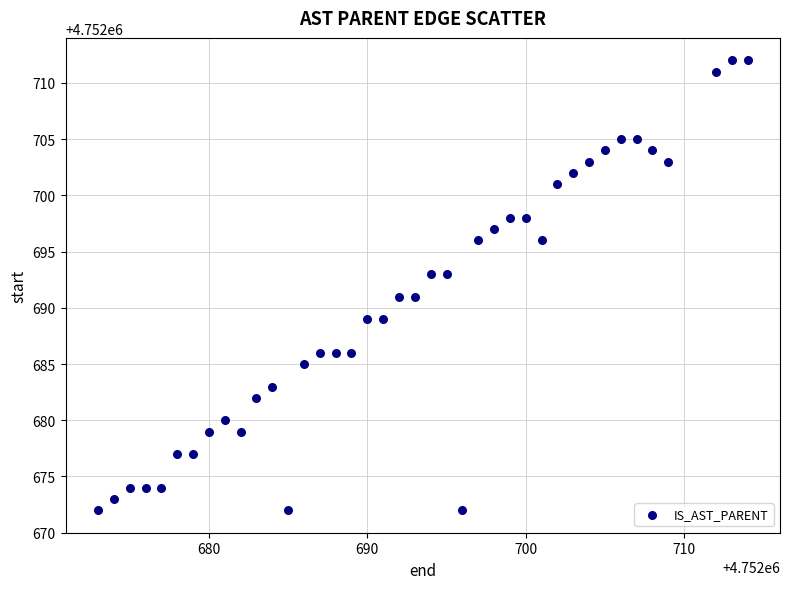

What is the range of Y values (max minus min)?

40